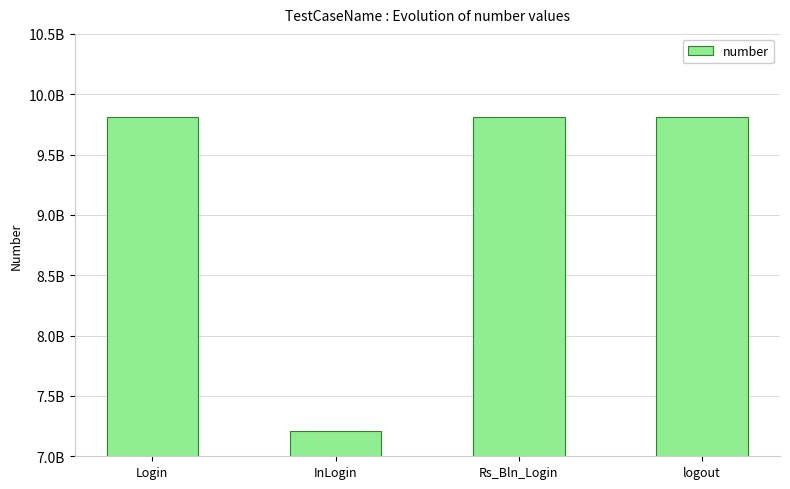

What is the value of the 4th bar from the left?

9813757641